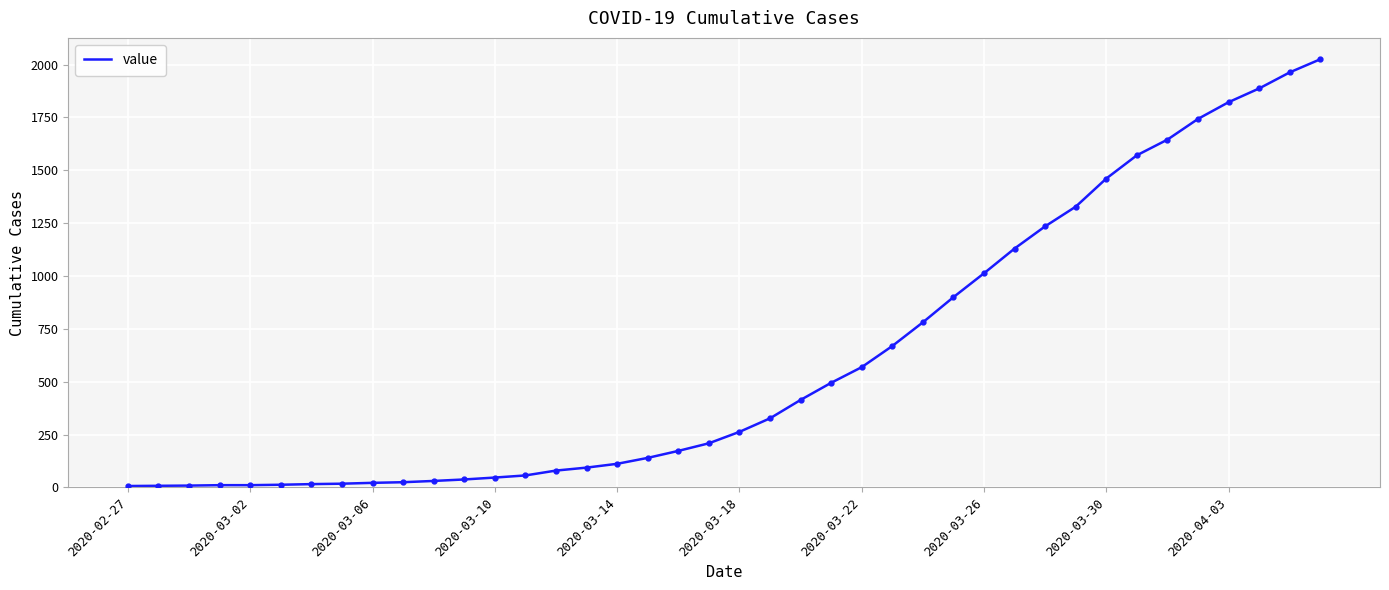

What is the maximum value shown in the chart?

2025